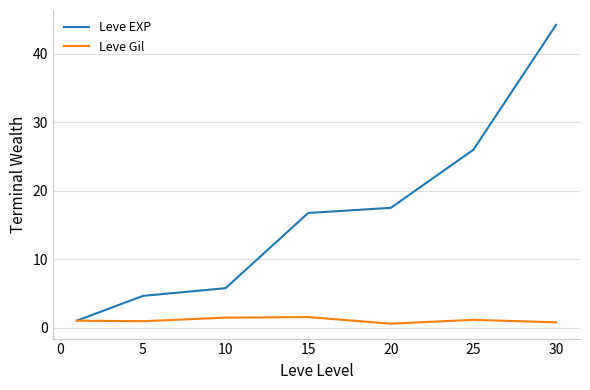

Which series has the largest total across all categories?

Leve EXP